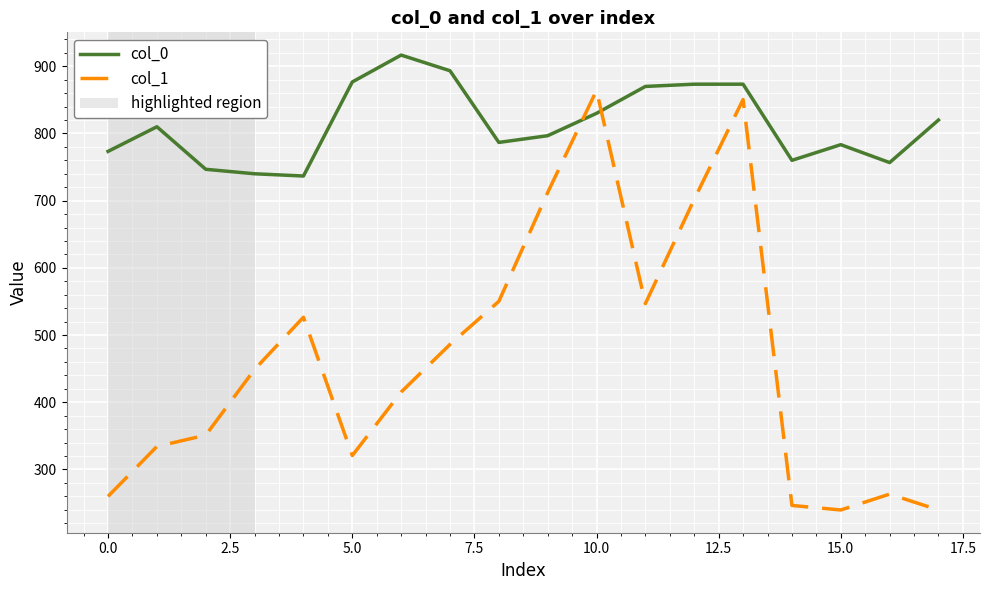

Which series has the largest total across all categories?

col_0